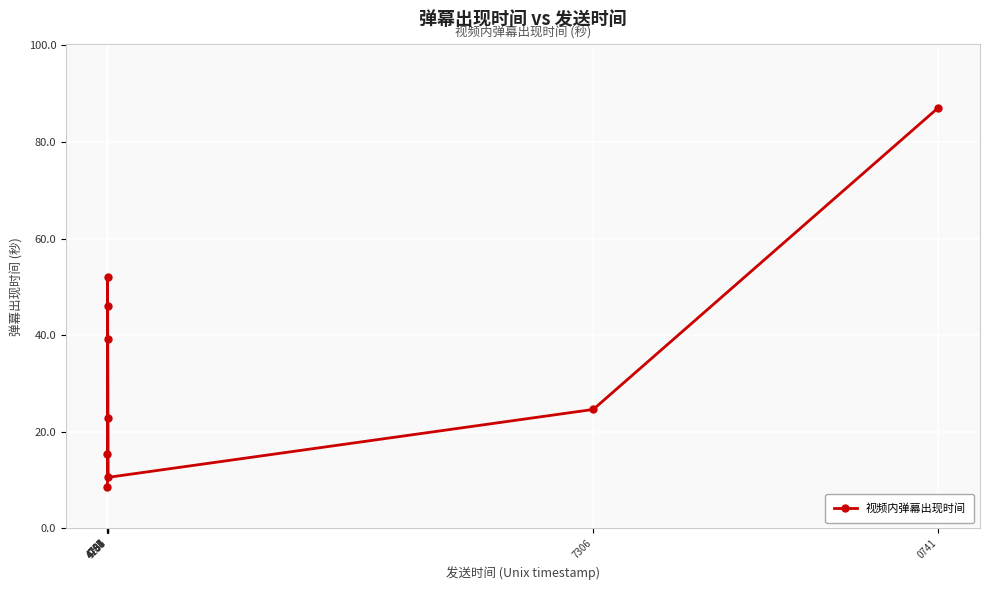

Does the chart have visible grid lines?

Yes